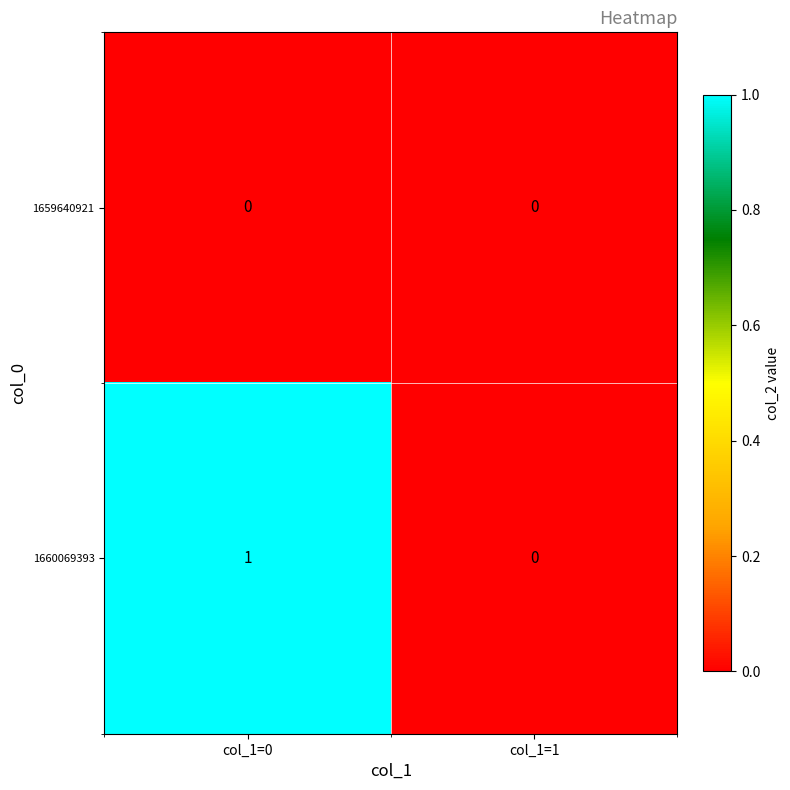

Between col_1=0 and col_1=1, which series saw the biggest shift?

1660069393